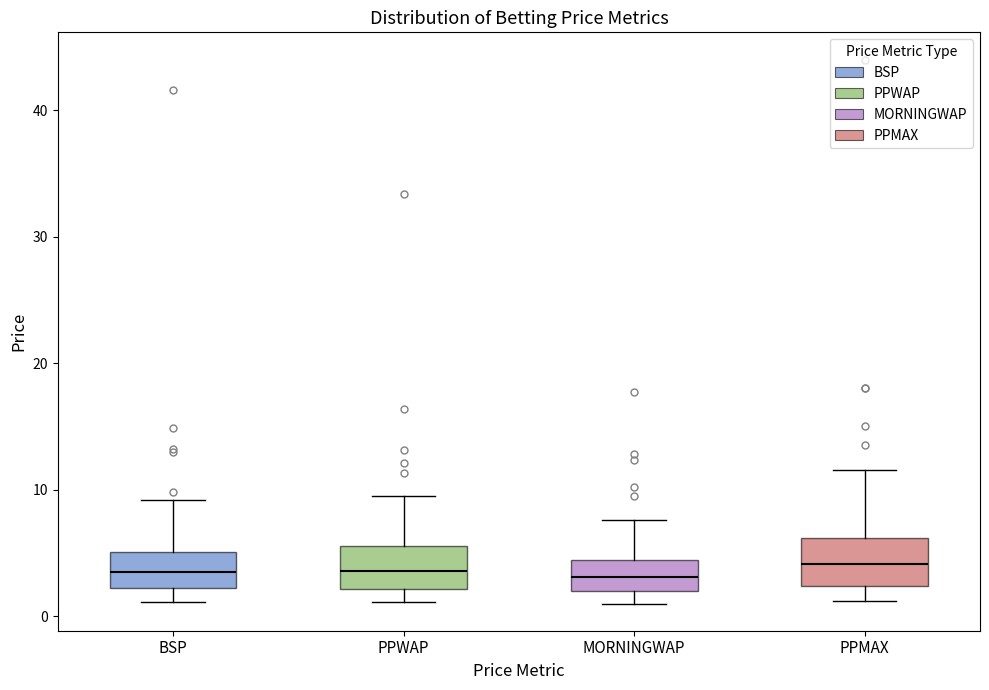

Where does the median line of the box for PPWAP sit on the y-axis? The values are not printed on the chart, so give them approximately, as read against the axis.

4